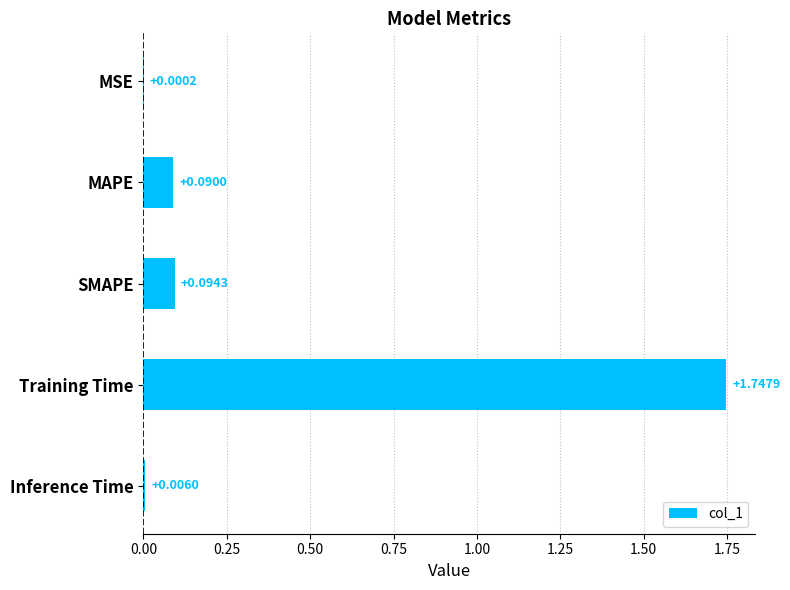

How many categories are shown in the chart?

5